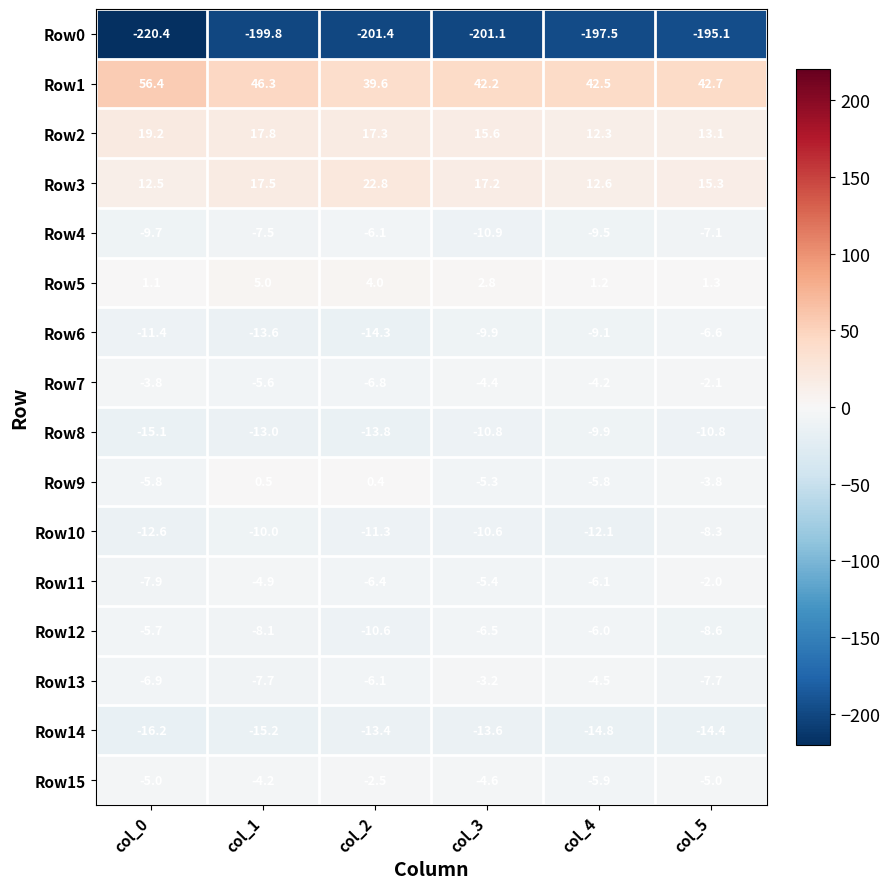

Is it true that Row15 equals -3.3 at col_2?

False